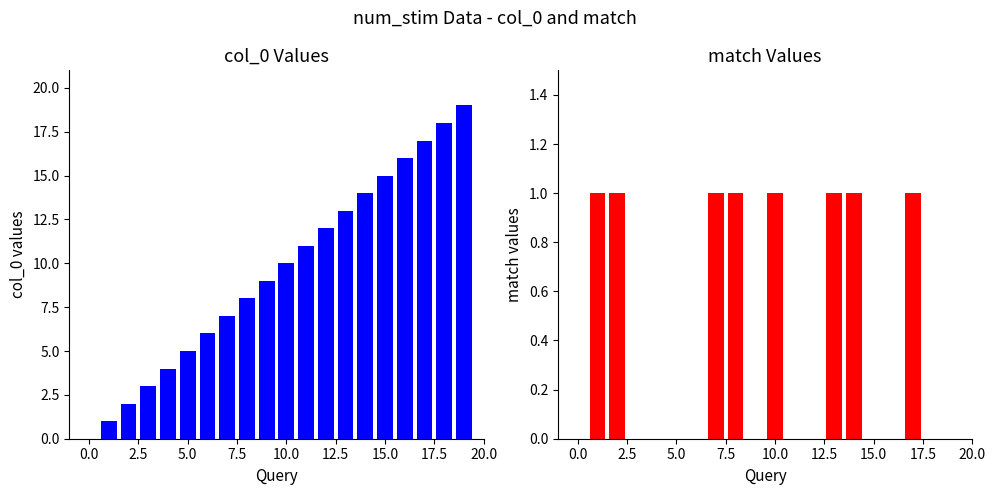

How many values in match are above zero?

8